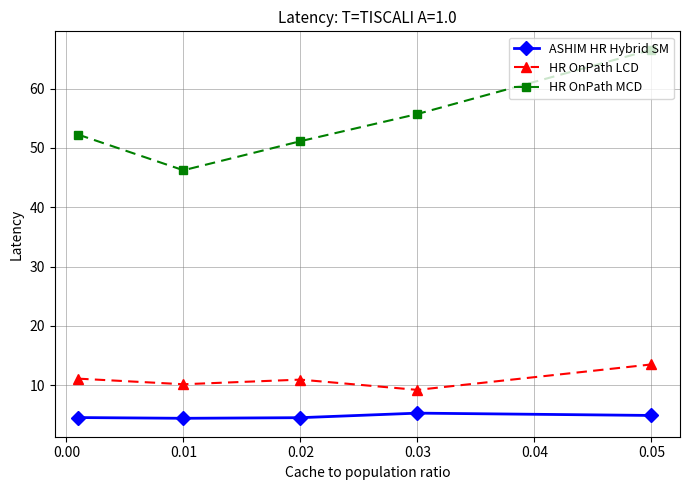

What is the value of the HR OnPath LCD point at the 4th from the left?

9.2